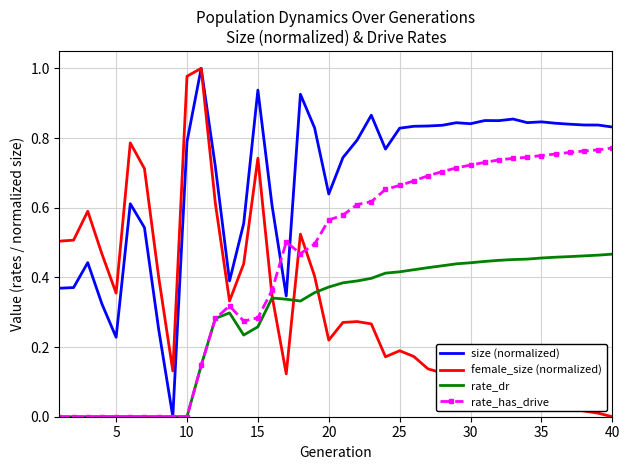

How many series are shown in this chart?

4